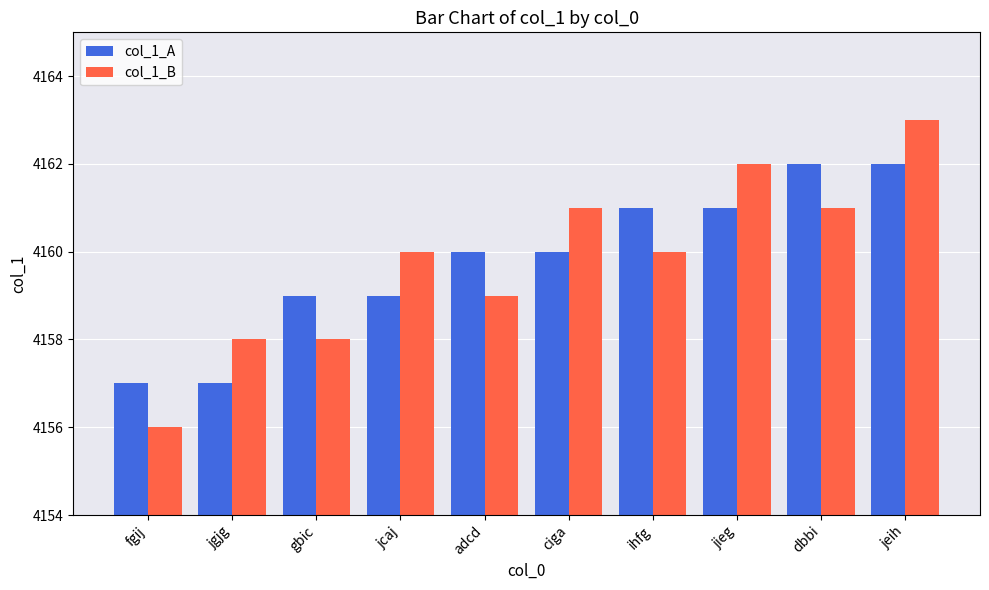

What is the difference between the maximum and minimum values in the col_1_B series?

7